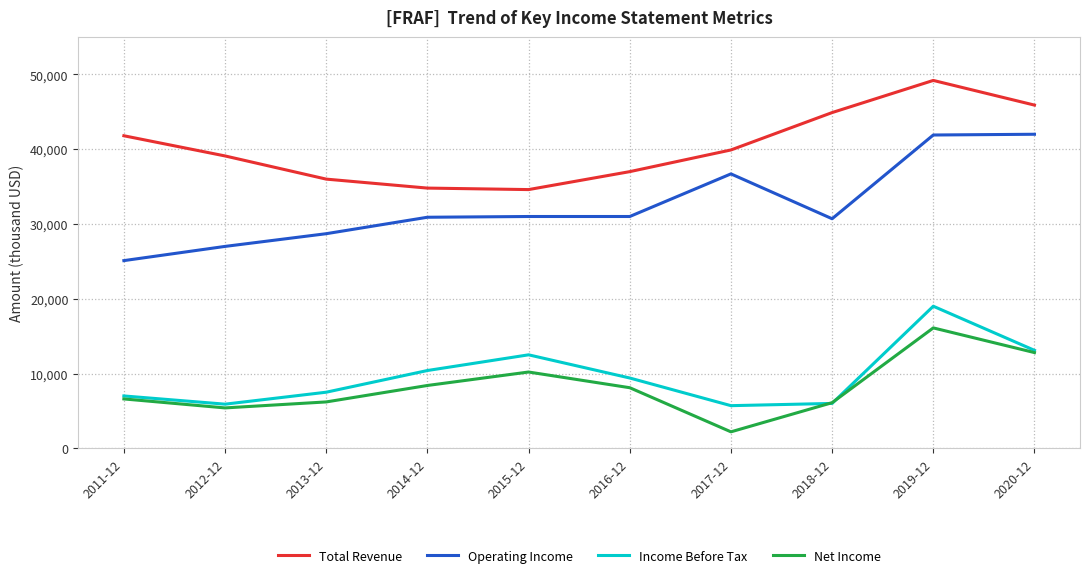

At 2015-12, list the series in order from smallest to largest.

Net Income, Income Before Tax, Operating Income, Total Revenue